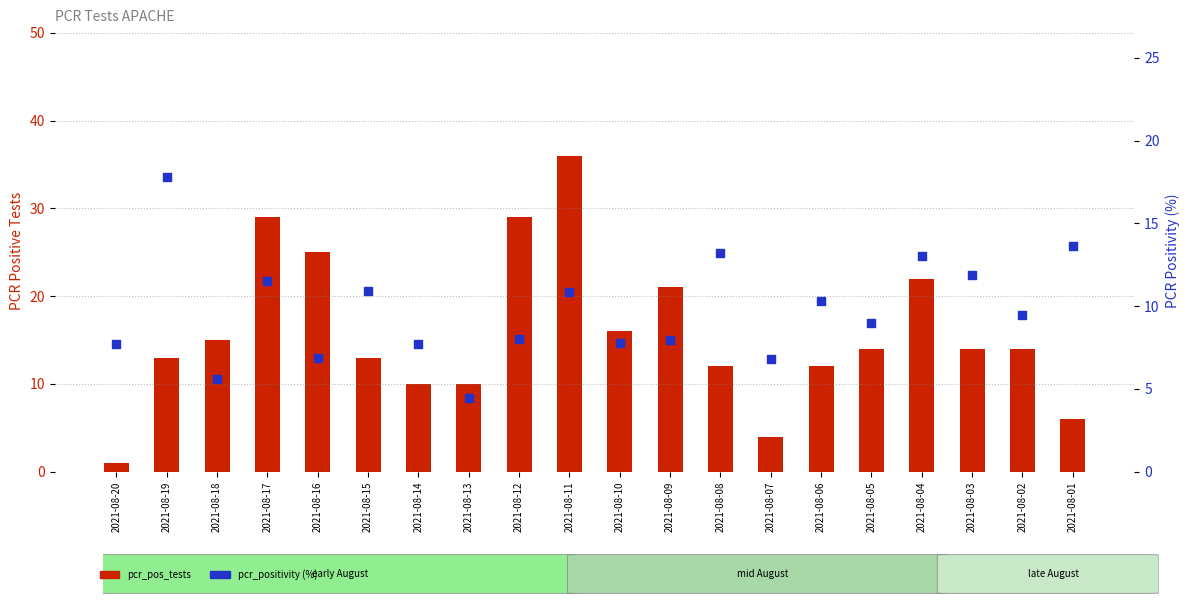

Which series has the largest total across all categories?

pcr_pos_tests